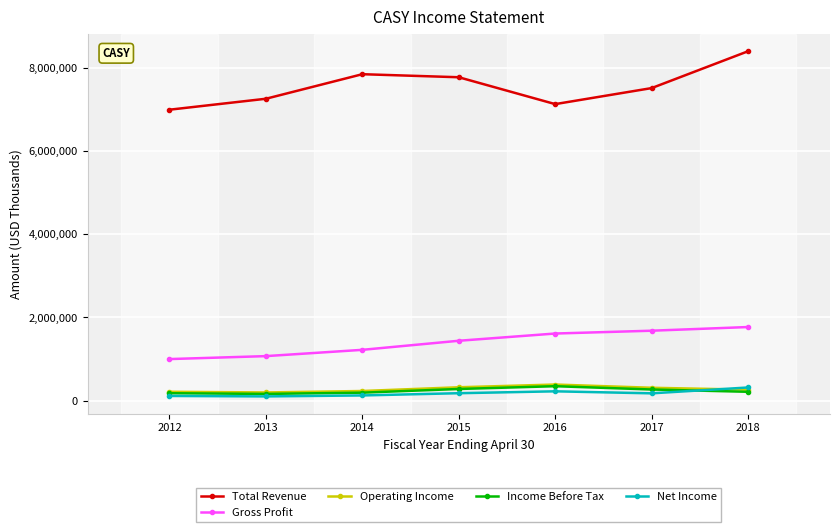

At which category is the sum across all series the highest?

2018